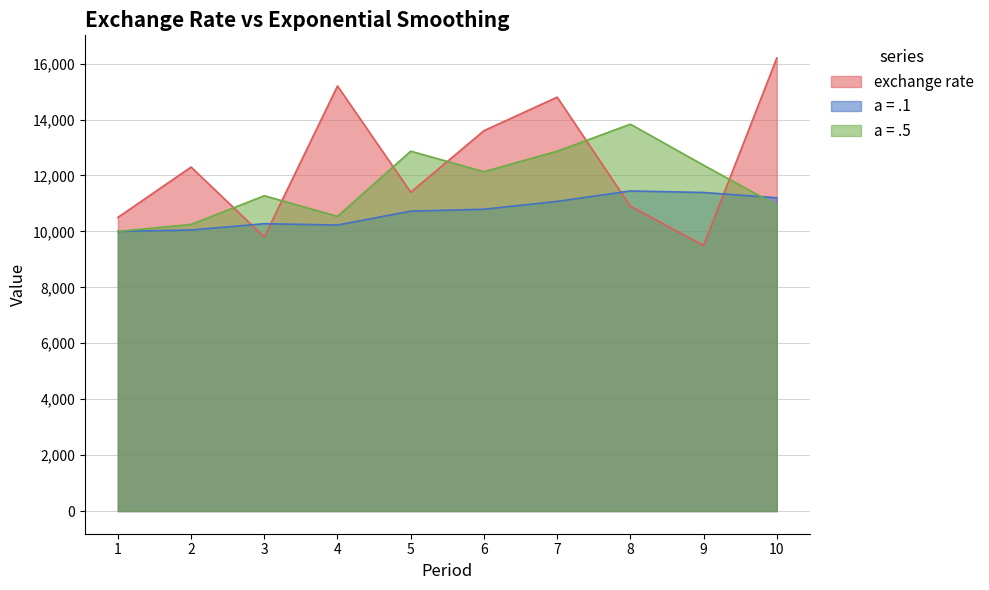

How many times do a = .5 and a = .1 cross each other?

1